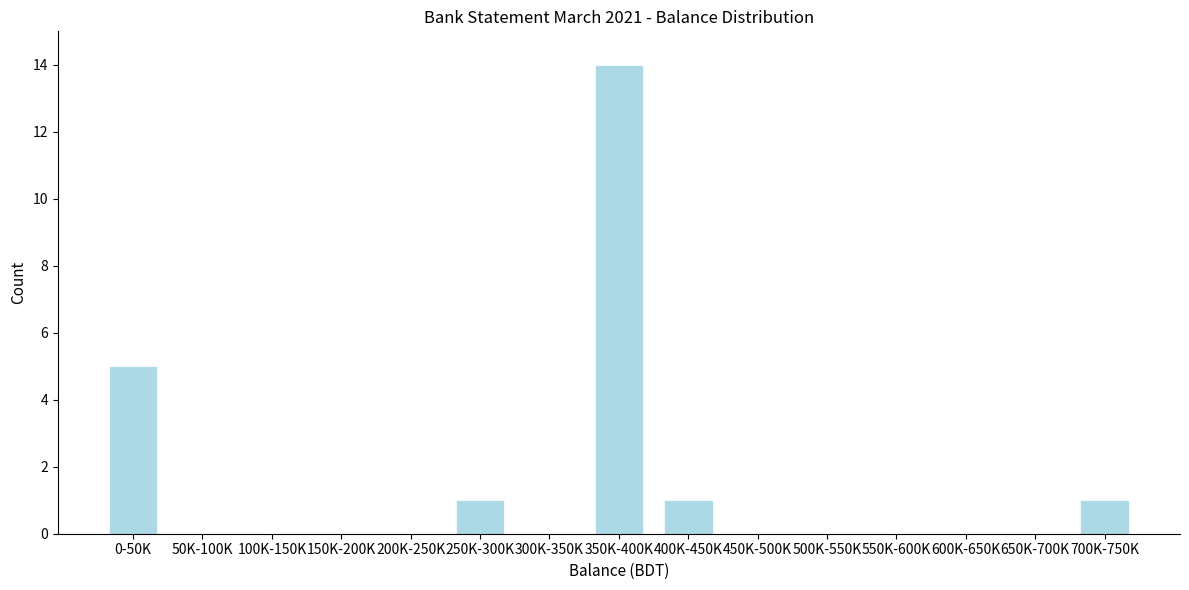

Reading left to right, list all the values displayed in this chart.

0-50K=5	50K-100K=0	100K-150K=0	150K-200K=0	200K-250K=0	250K-300K=1	300K-350K=0	350K-400K=14	400K-450K=1	450K-500K=0	500K-550K=0	550K-600K=0	600K-650K=0	650K-700K=0	700K-750K=1